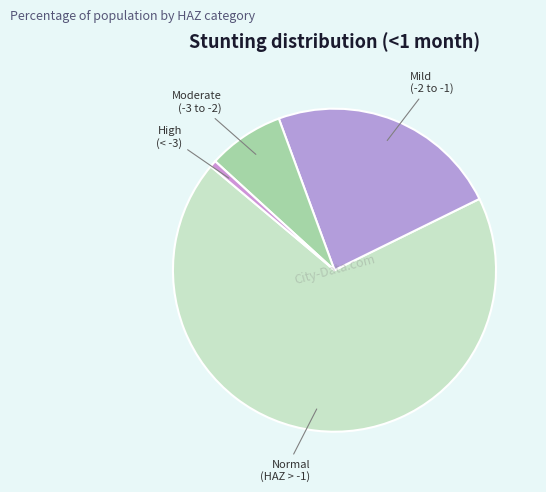

How many segments does this pie chart have?

4